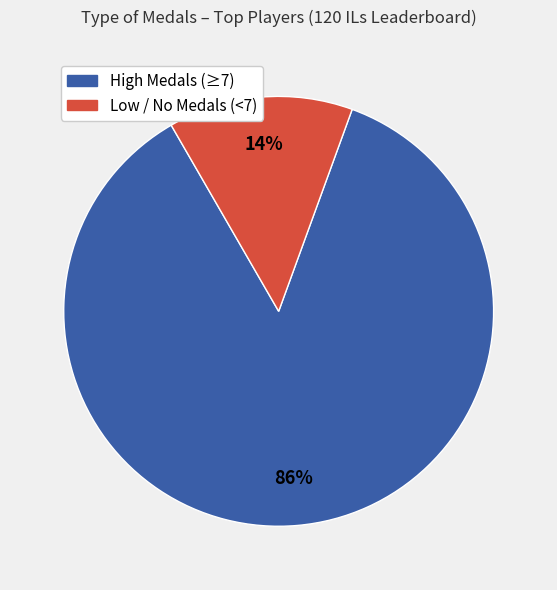

To the nearest percent, what is the difference between the largest and smallest slice percentages?

72%